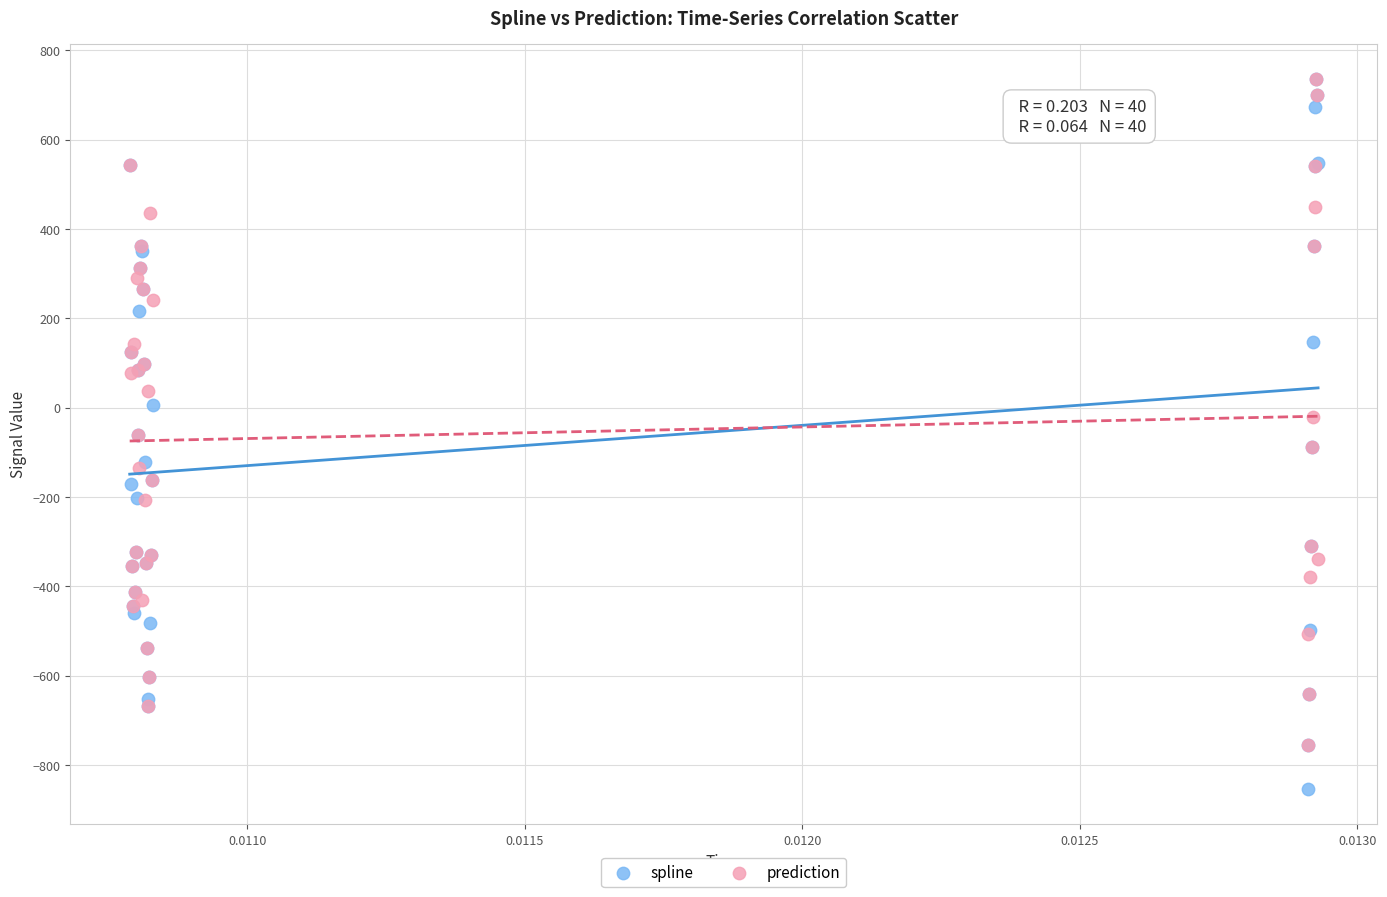

Which series has the widest spread of Y values?

spline